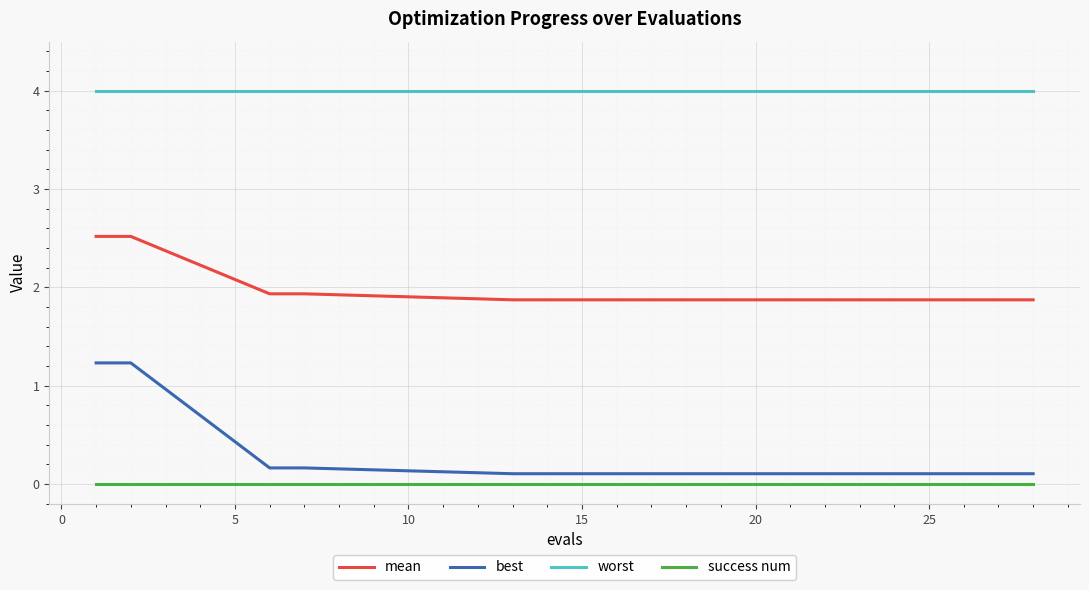

What is the highest value of the worst series?

4.0